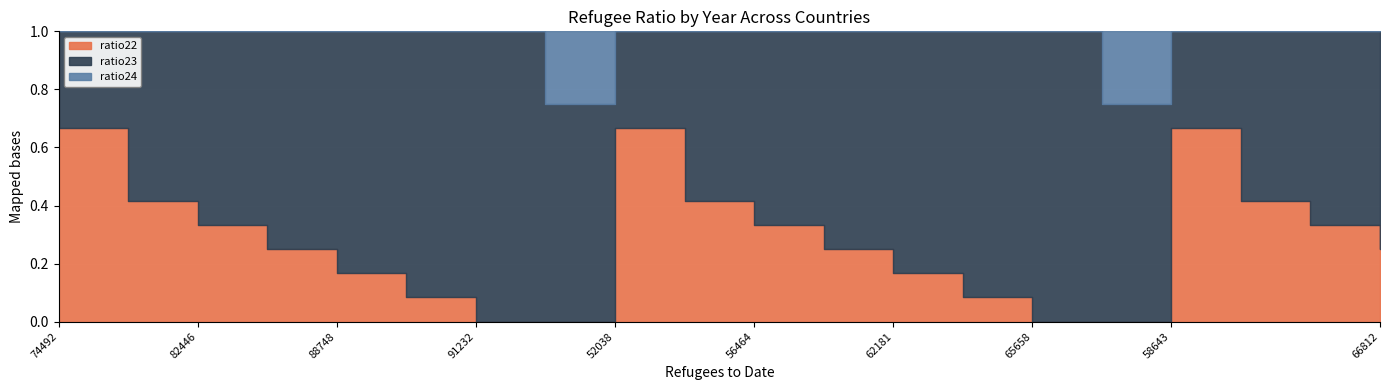

What are all the series names shown in the legend?

ratio22, ratio23, ratio24